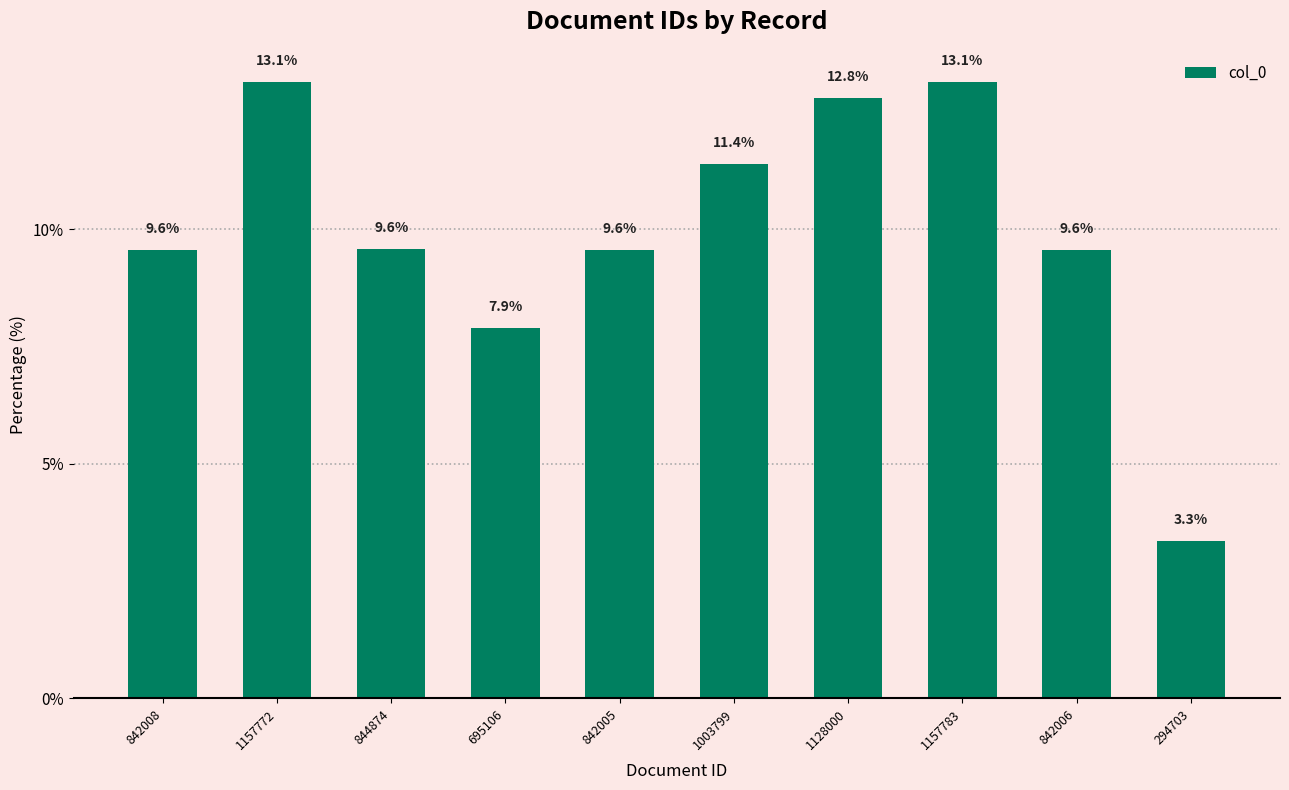

What is the label of the 7th bar from the left?

1128000